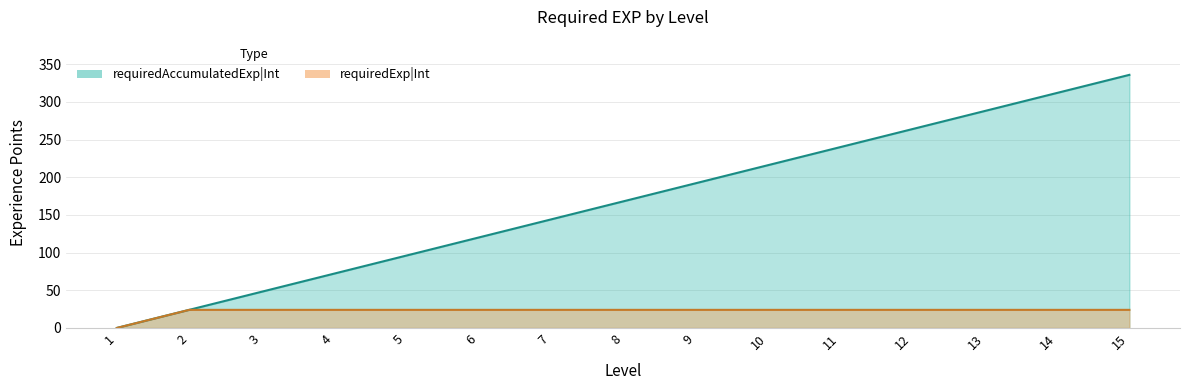

How many values in the requiredAccumulatedExp|Int series are below 168?

7